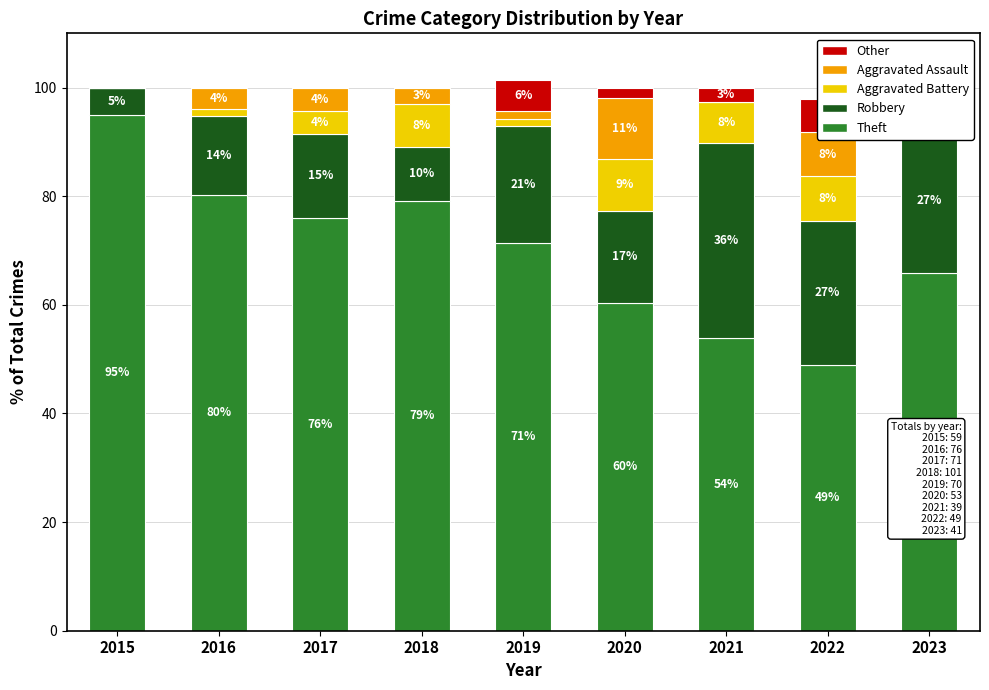

What is the value of the Aggravated Battery bar at the 9th from the left?

4.9